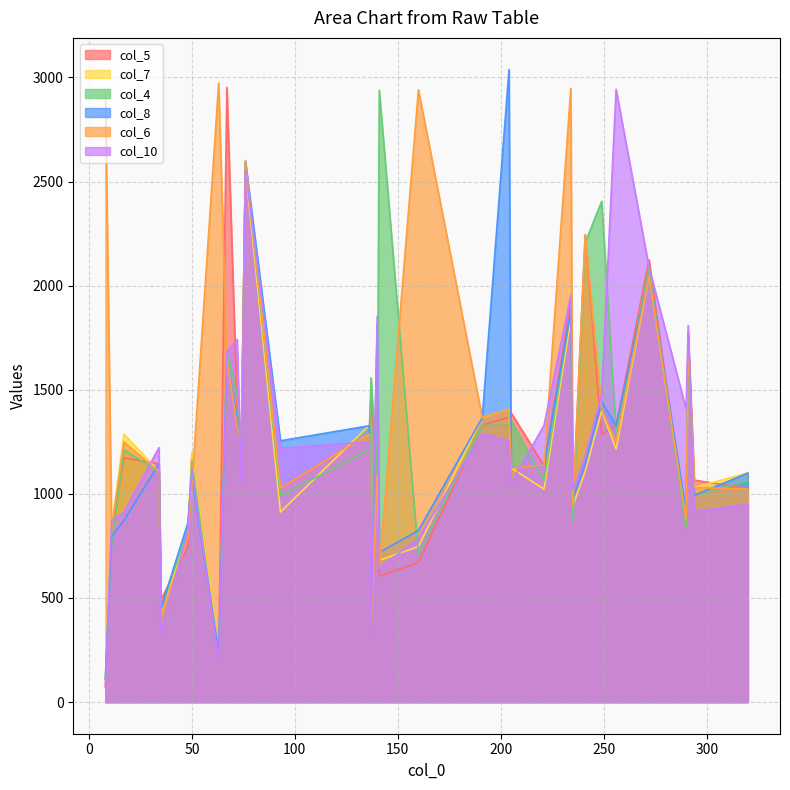

After their last crossing, which series has the higher values: col_7 or col_6?

col_7